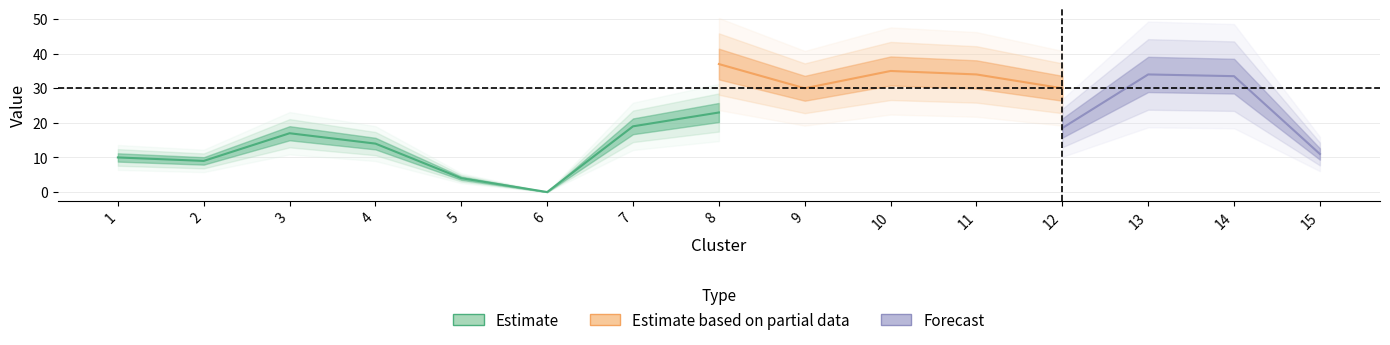

The person series shows 18 at 13. True or false?

False